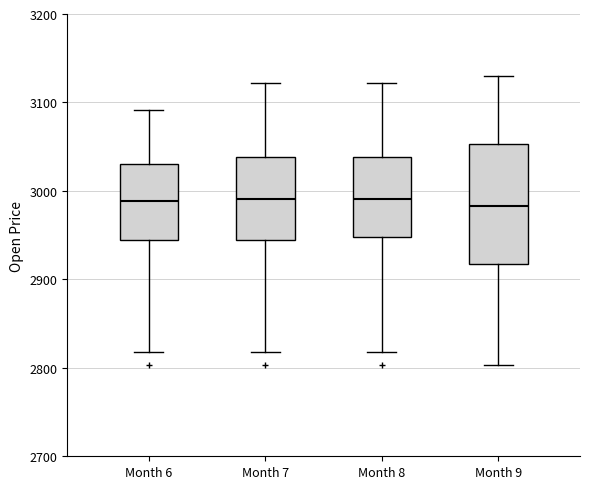

Reading left to right, transcribe this box plot: for each box, give where its median line is, the range the box spans, and where its two whiskers end, as read against the y-axis. The values are not printed on the chart, so give them approximately, as read against the axis.

Month 6: median 2990, box 2940 to 3030, whiskers 2820 to 3090
Month 7: median 2990, box 2940 to 3040, whiskers 2820 to 3120
Month 8: median 2990, box 2950 to 3040, whiskers 2820 to 3120
Month 9: median 2980, box 2920 to 3050, whiskers 2800 to 3130